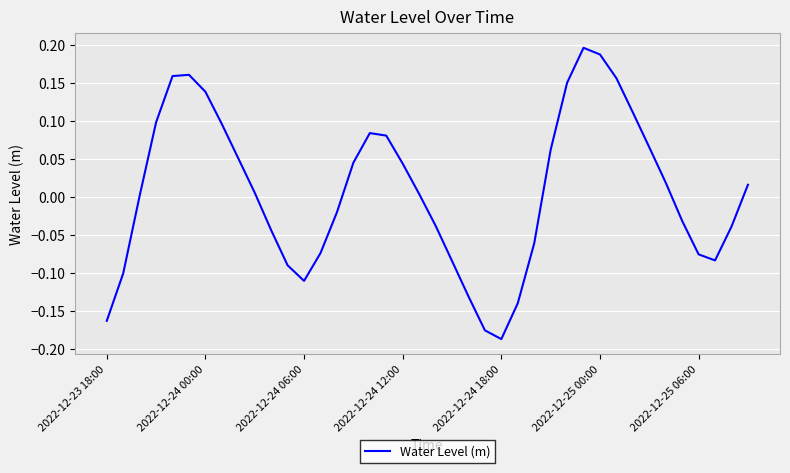

What is the difference between the maximum and minimum values?

0.4